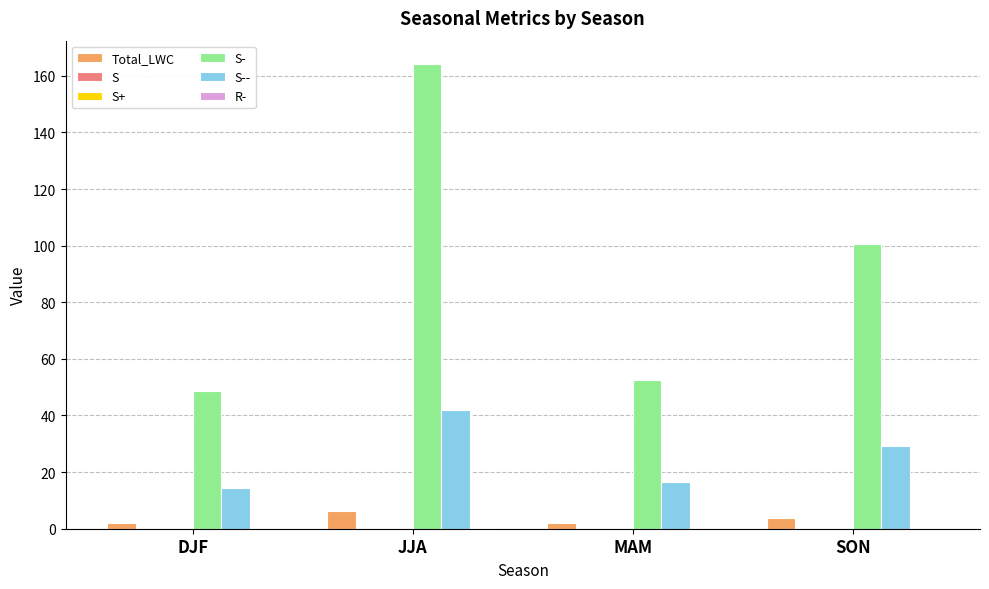

At which category is the sum across all series the highest?

JJA